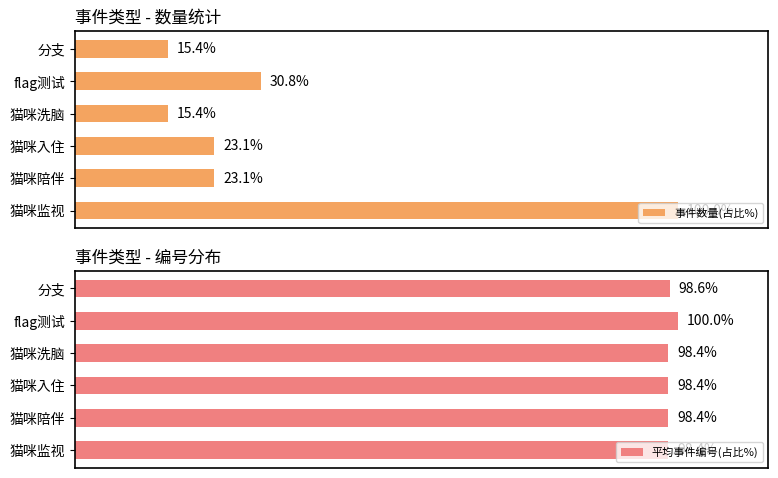

At which label is 平均事件编号(占比%) closest to 99?

分支